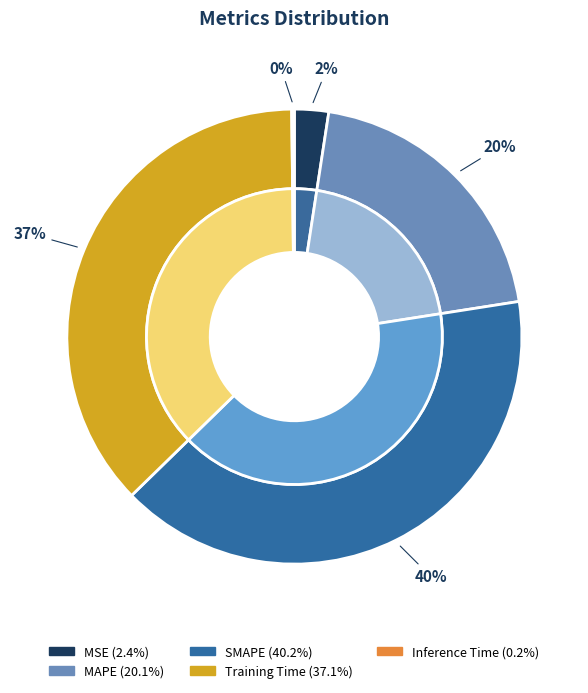

How many slices are in this pie chart?

5